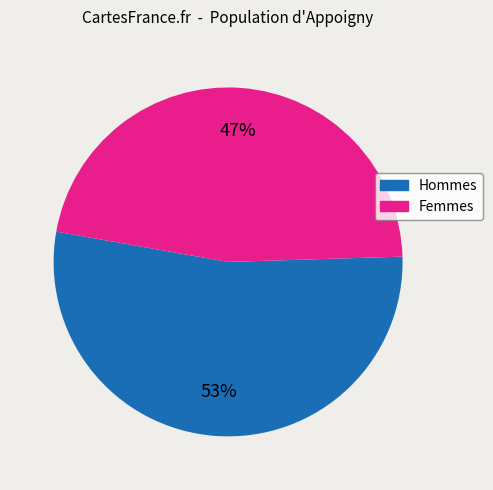

To the nearest percent, what is the average slice percentage?

50%